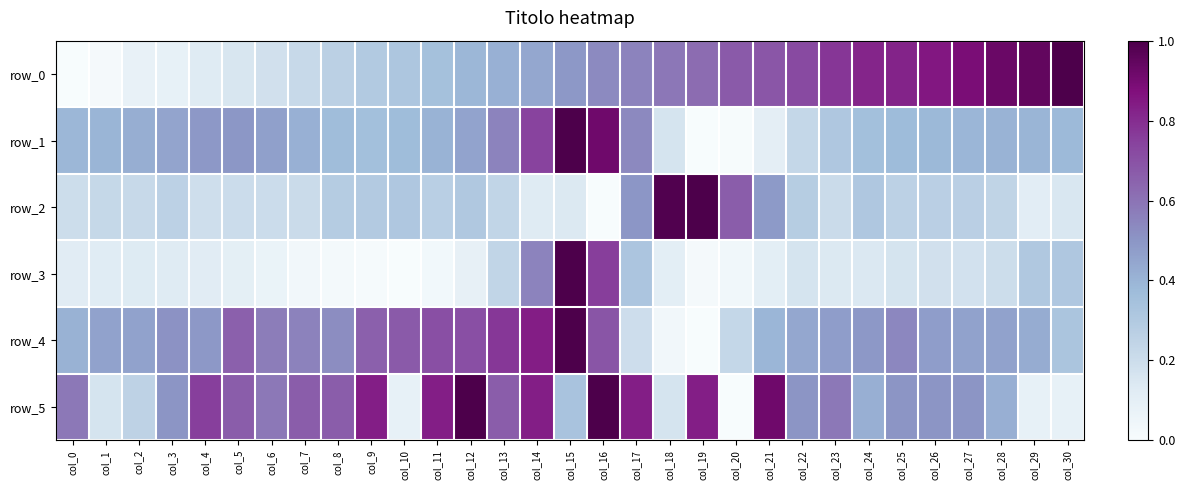

True or false: row_5 has a value of 1.2 at col_17.

False